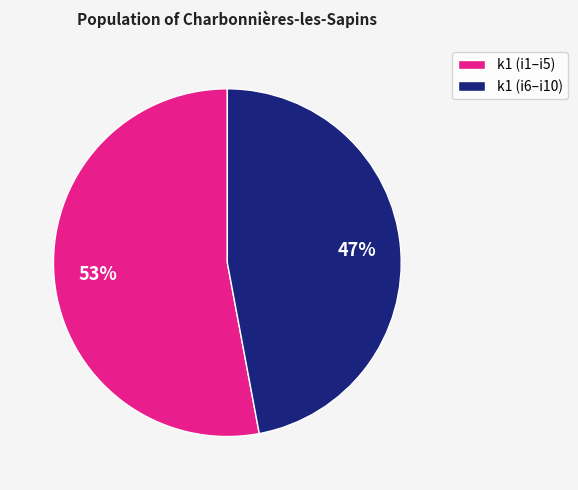

Combined, do k1 (i6–i10) and k1 (i1–i5) account for over 50%?

Yes